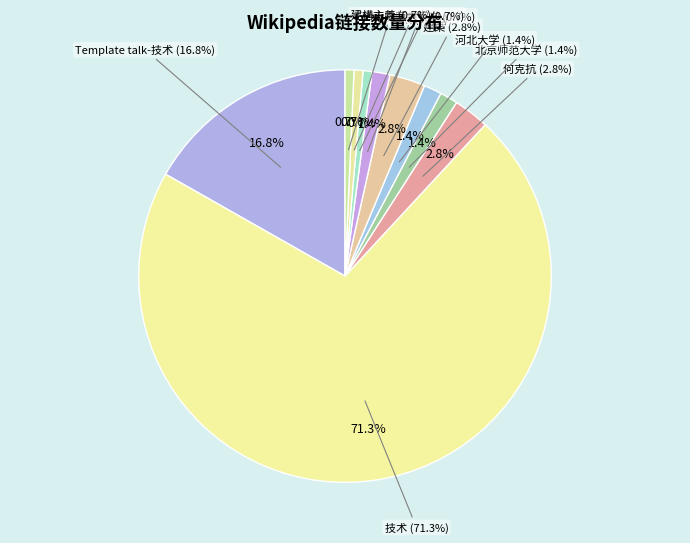

What is the total percentage of 西北师范大学 and 北京师范大学?

2.1%